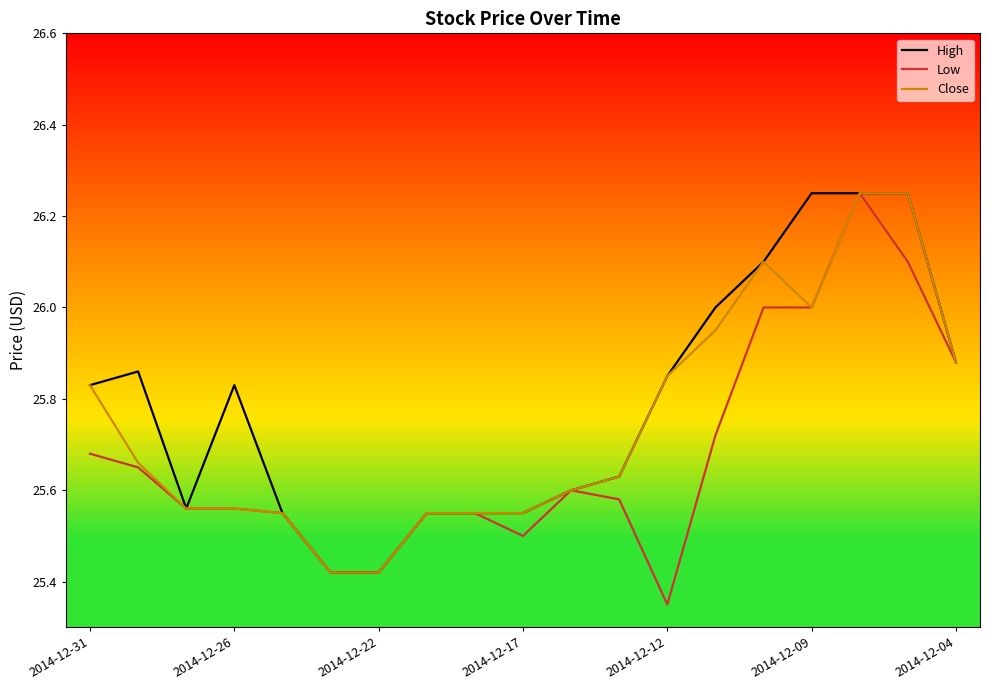

Rank the series by their average value, from highest to lowest.

High, Close, Low